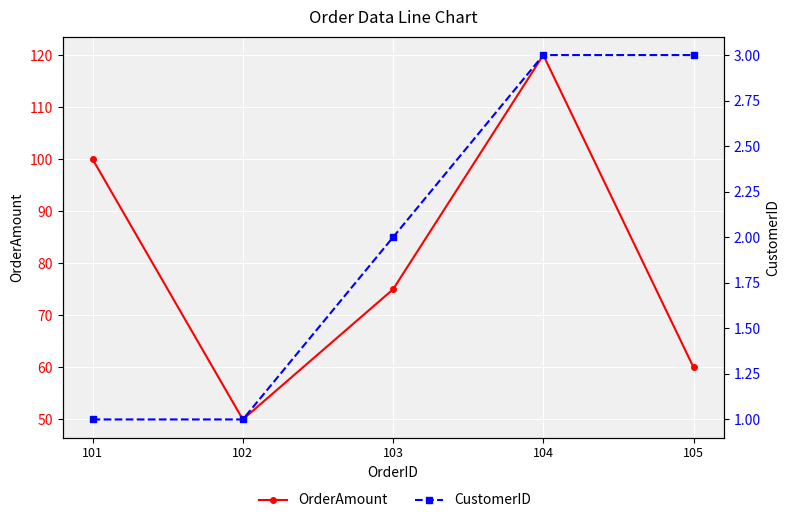

What is the difference between the second highest and second lowest values in the CustomerID series?

2